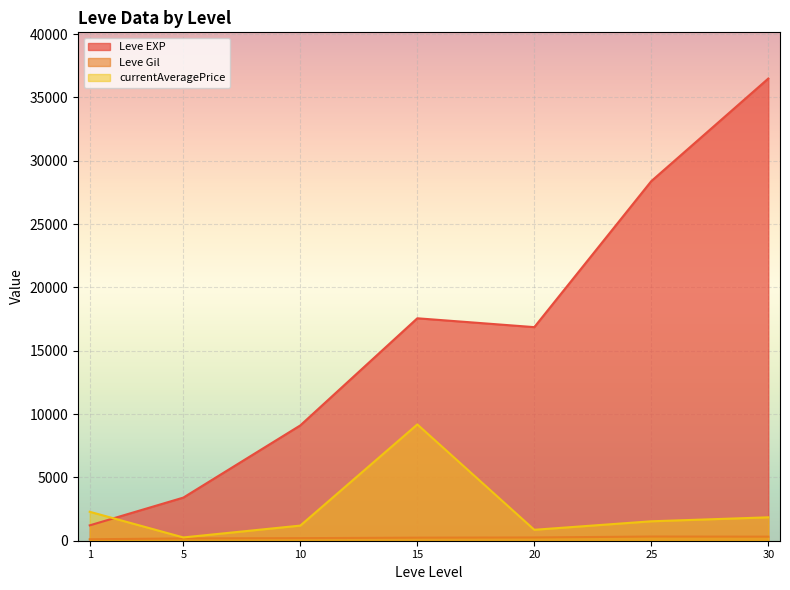

How many categories are shown in the chart?

7